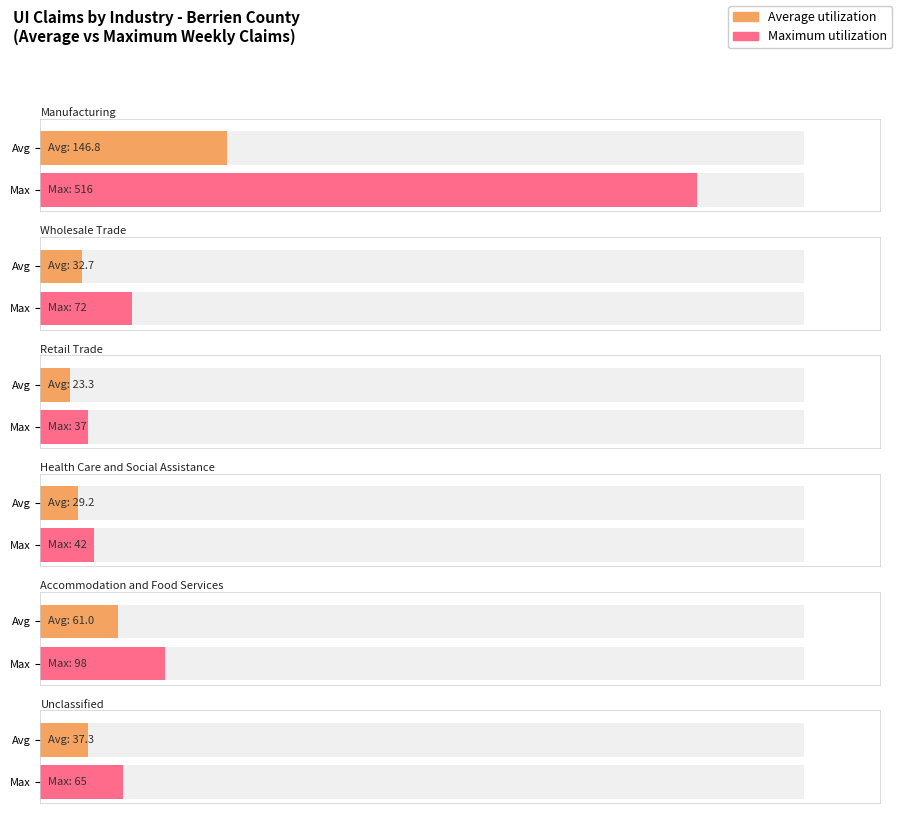

The value of Health Care and Social Assistance at 05/02/2020 is 49. True or false?

False